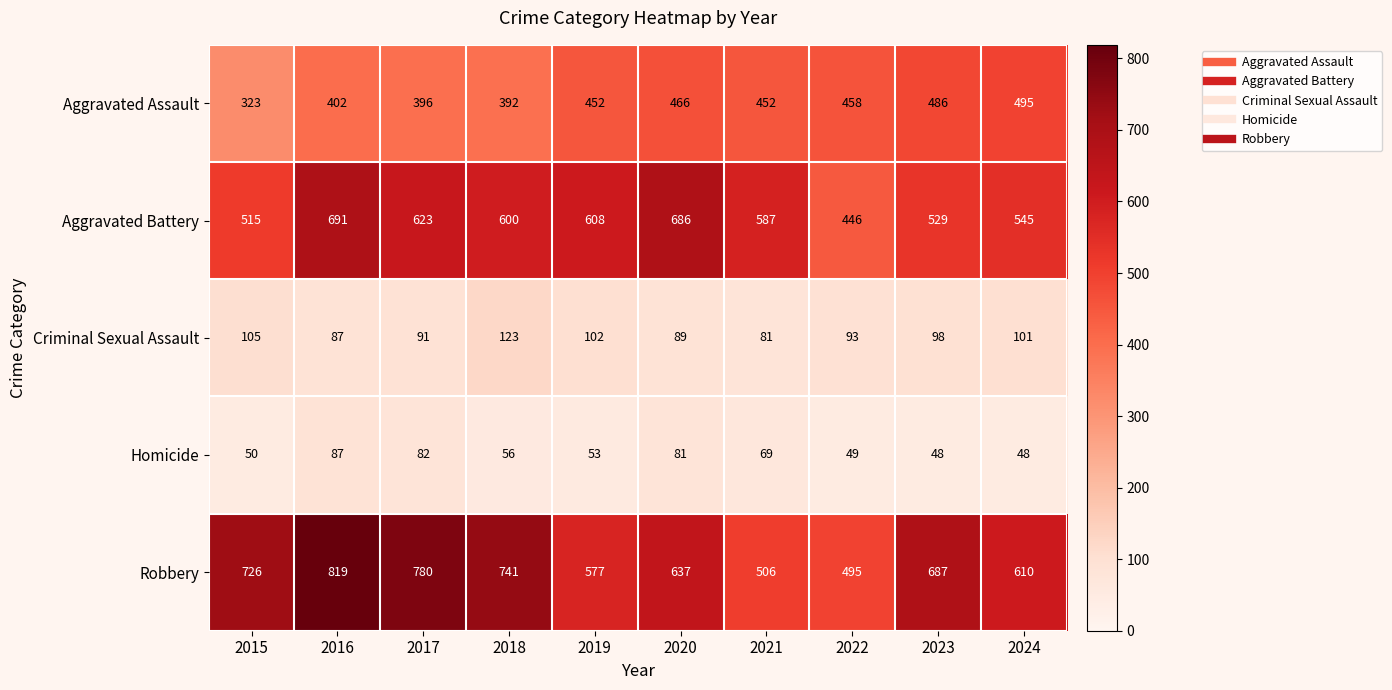

Between 2017 and 2021, which series saw the biggest shift?

Robbery